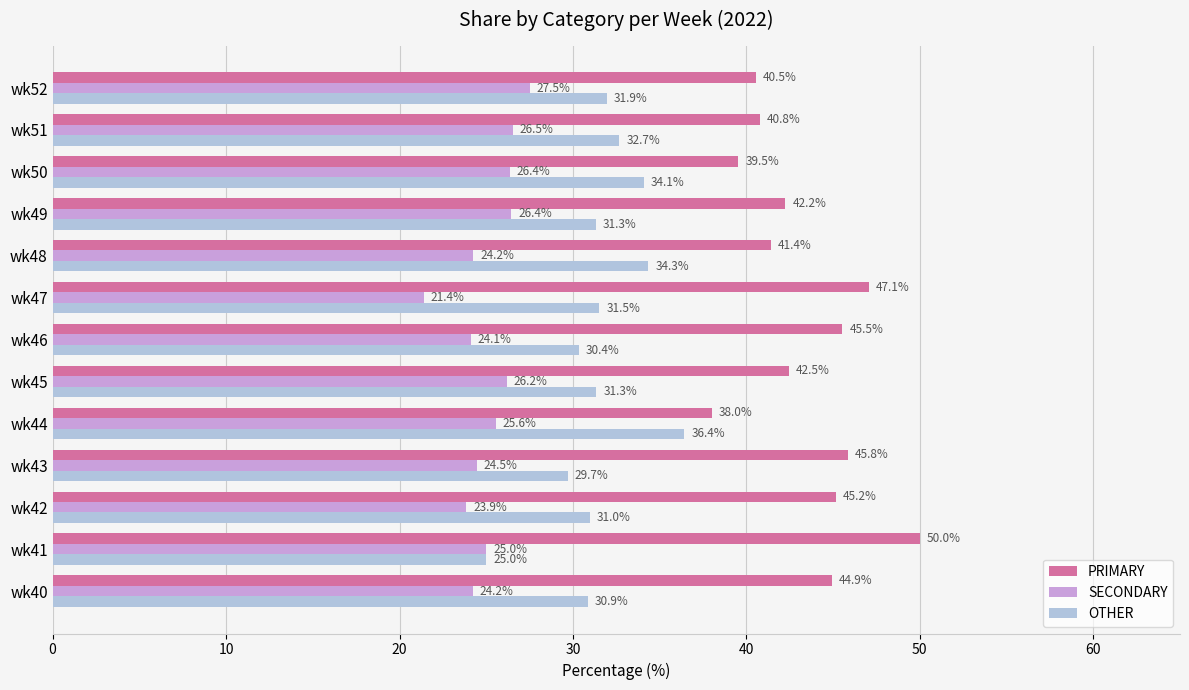

Which category has the lowest value across all series?

wk47